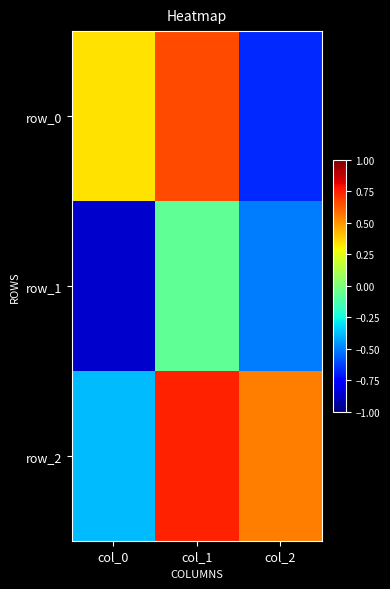

At which category is the sum across all series the highest?

col_1